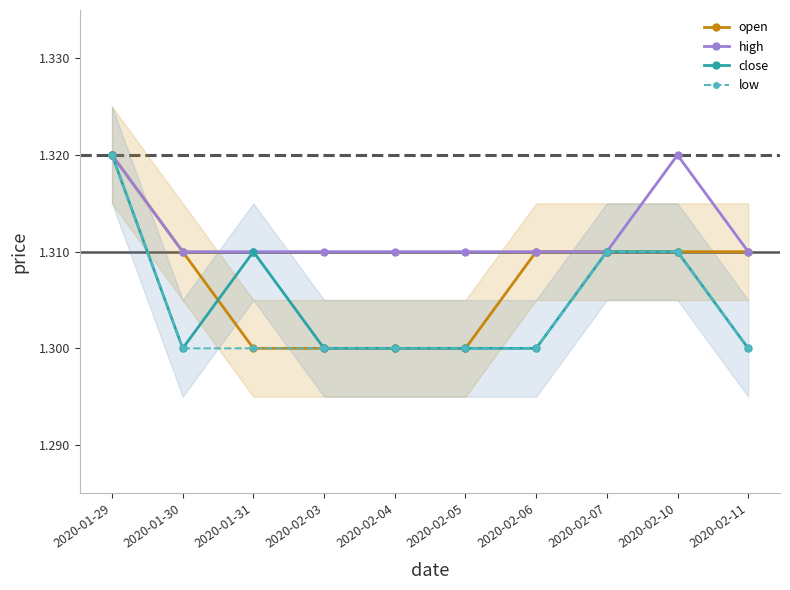

The value of high at 2020-02-06 is 1.3. True or false?

True